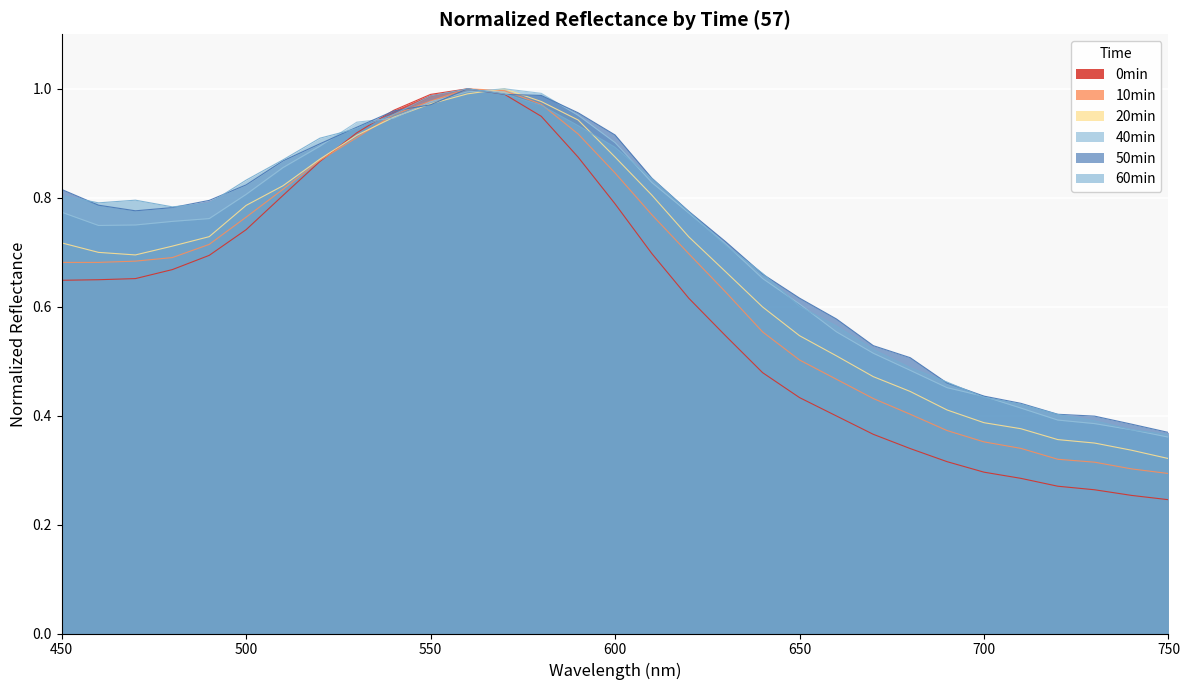

At how many categories does at least one series exceed 0?

31